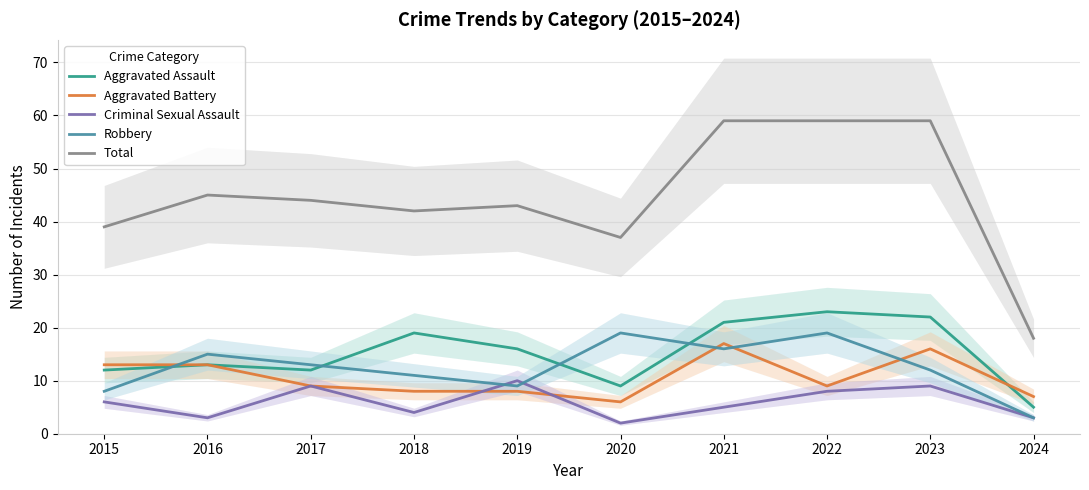

At which category does Aggravated Battery reach its first local valley?

2020